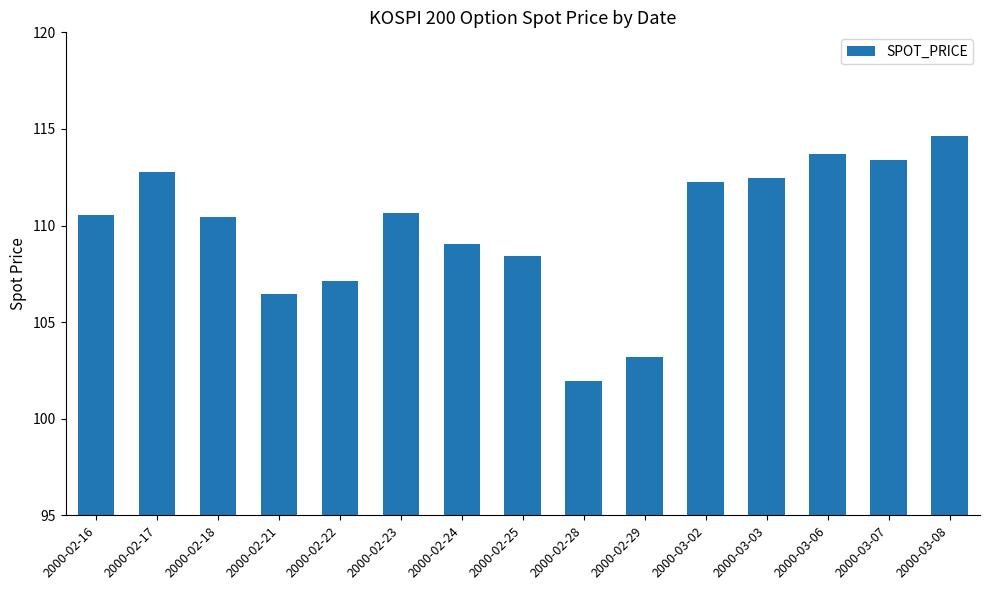

What is the change in value from 2000-02-21 to 2000-02-25?

+2.0